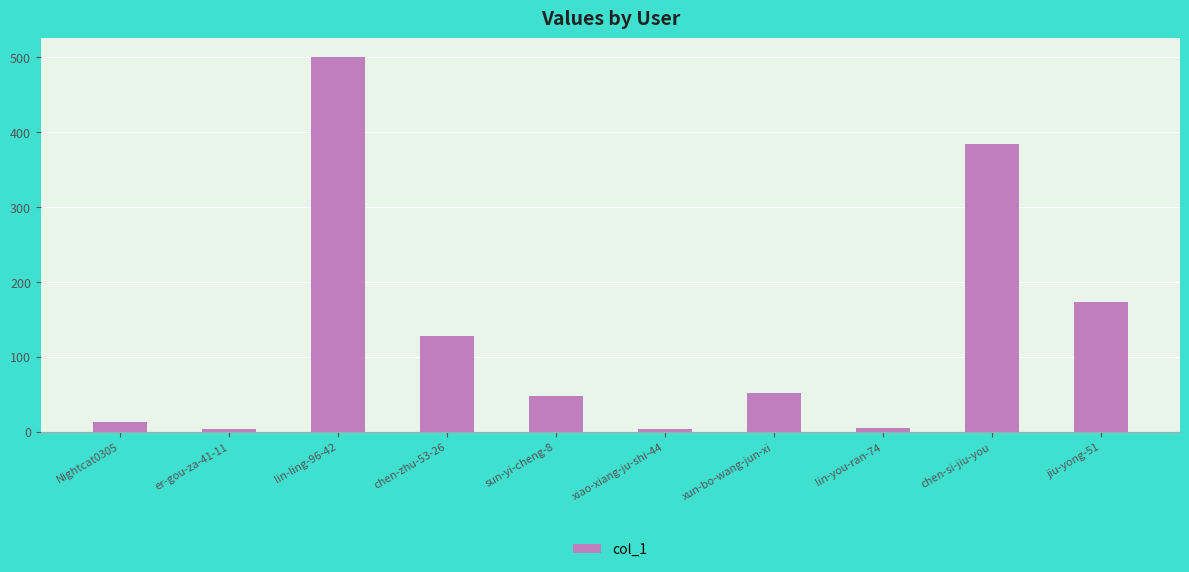

What is the label of the 4th bar from the right?

xun-bo-wang-jun-xi